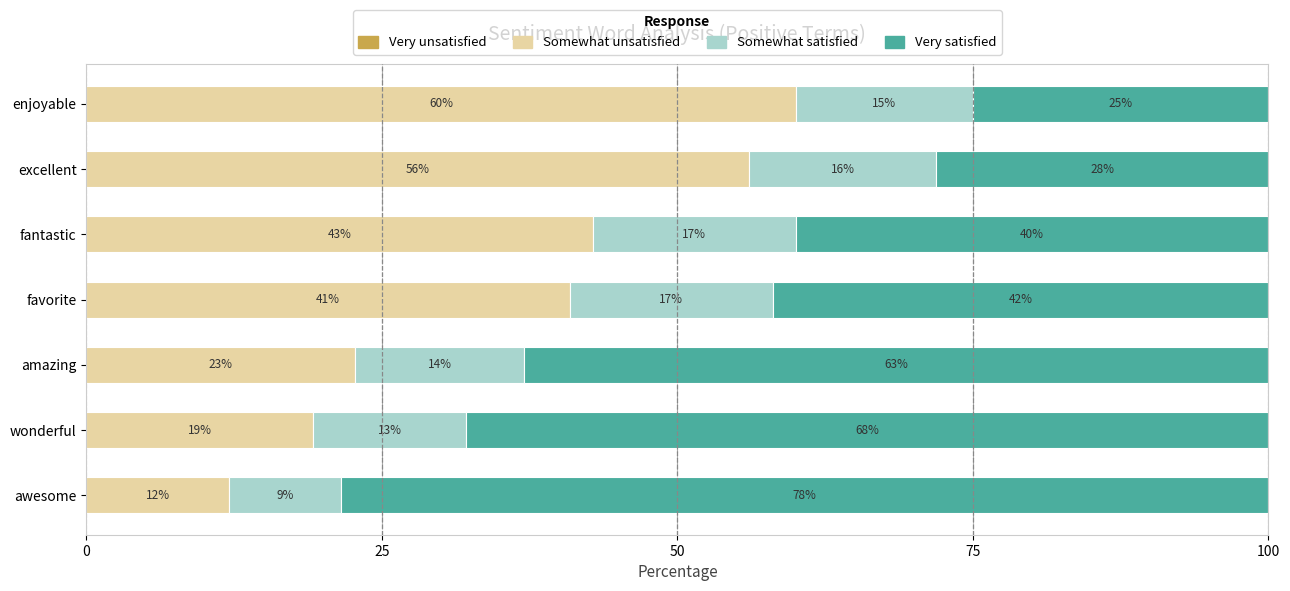

True or false: Somewhat unsatisfied has a value of 8.4 at awesome.

False